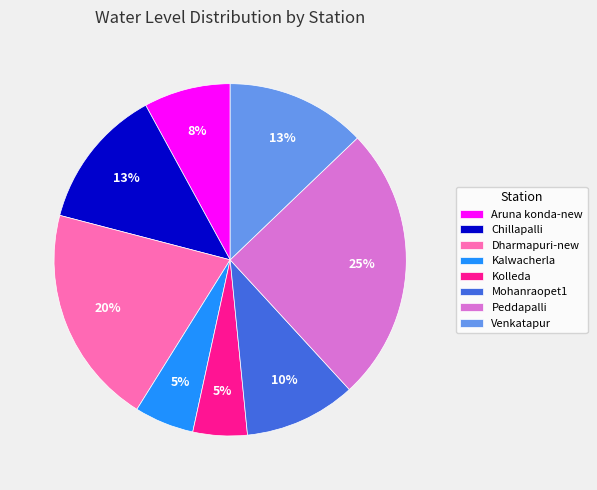

Is the sum of Kolleda and Venkatapur greater than half?

No